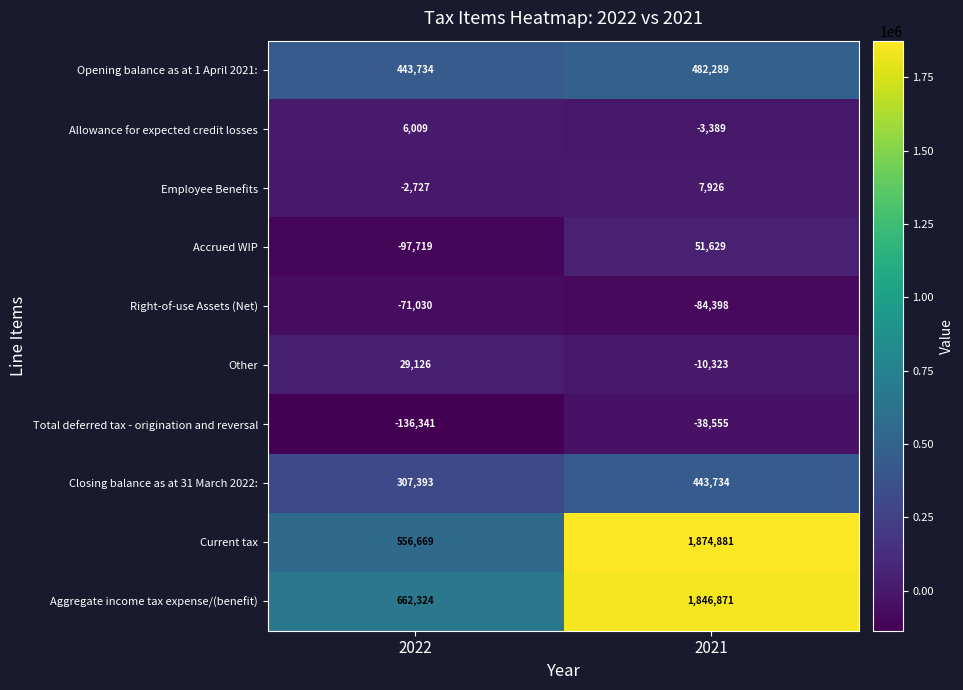

At which category is the sum across all series the highest?

2021